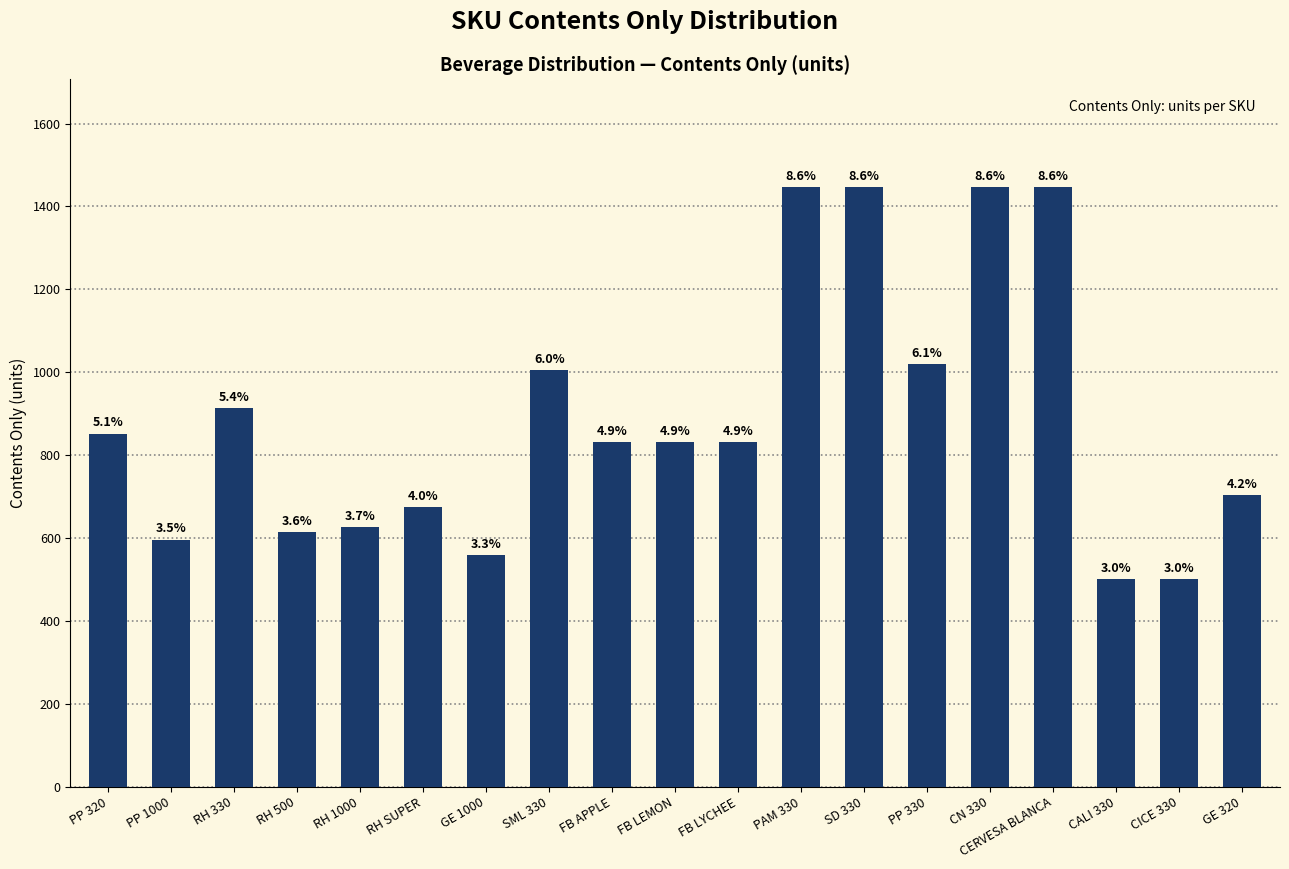

The chart shows a value of 500 at CALI 330. True or false?

True